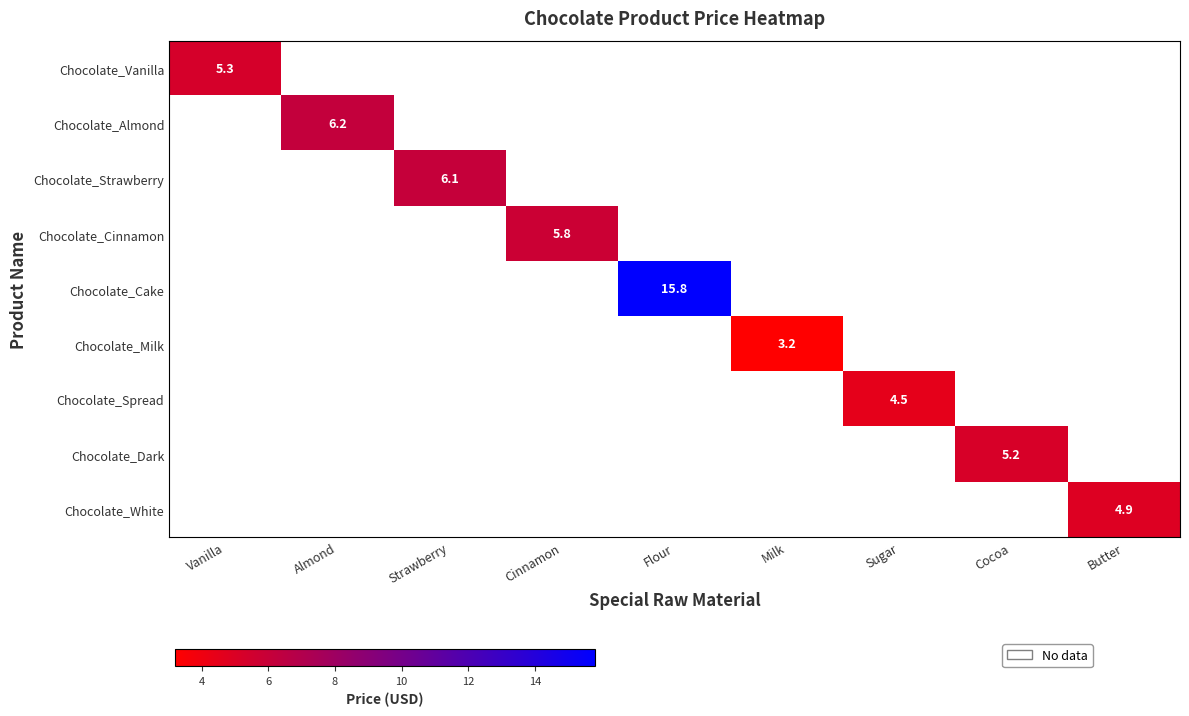

Count the number of categories in the chart.

9